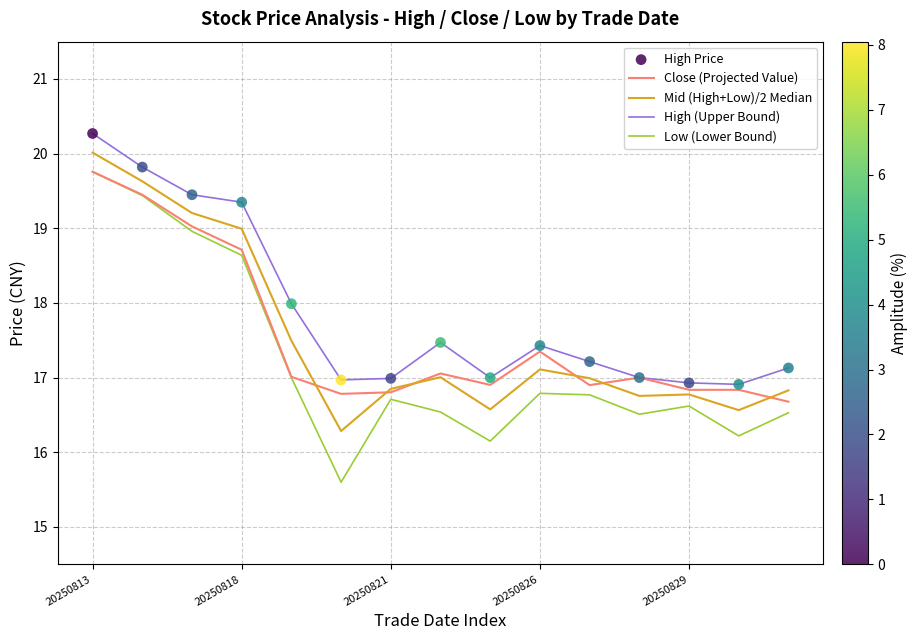

What is the maximum value for Low (Lower Bound)?

19.8